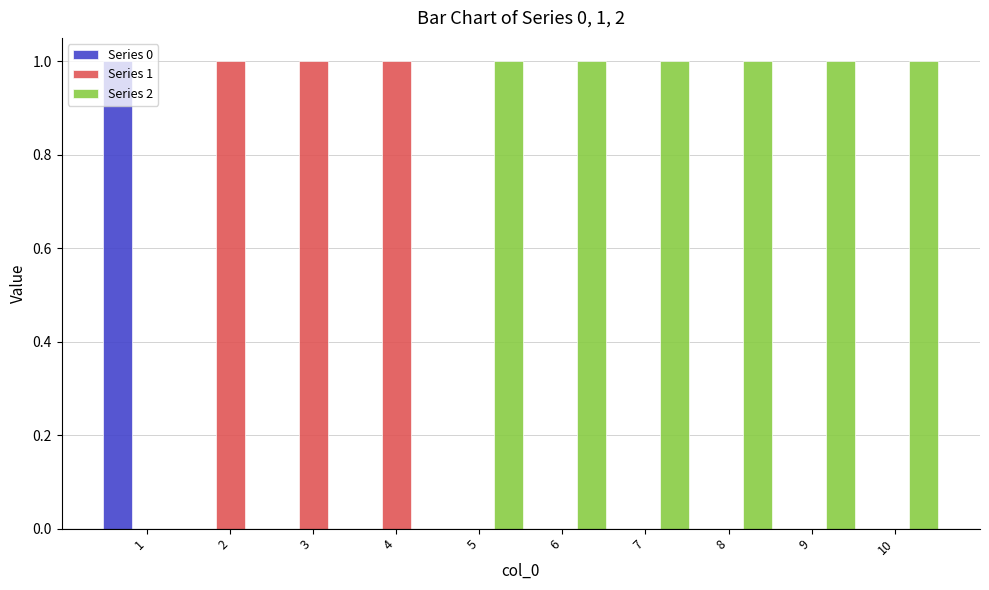

What is the sum of all Series 2 values?

6